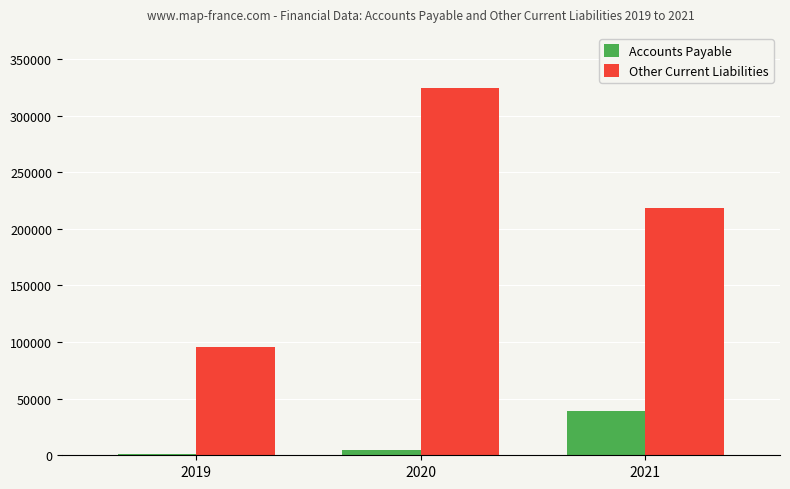

At which category is the sum across all series the highest?

2020